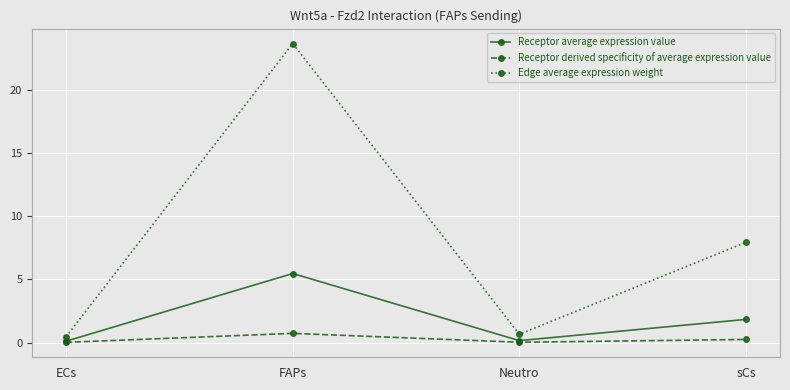

What is the difference between the maximum and minimum values in the Receptor derived specificity of average expression value series?

0.7